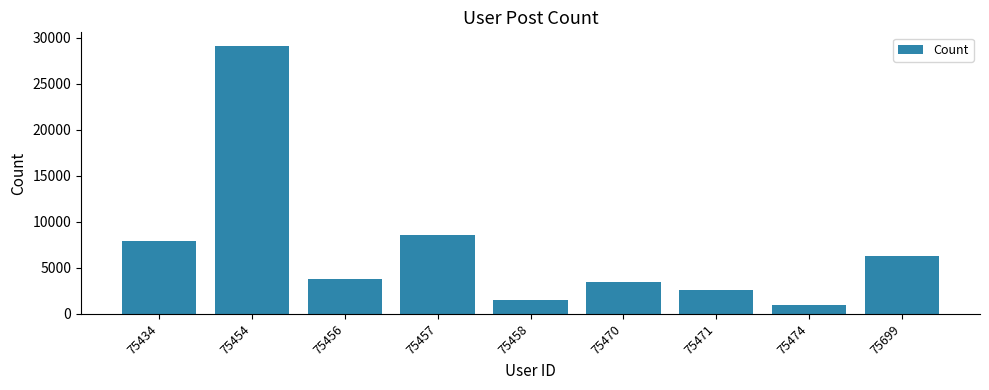

List the labels in order of value, smallest first.

75474, 75458, 75471, 75470, 75456, 75699, 75434, 75457, 75454